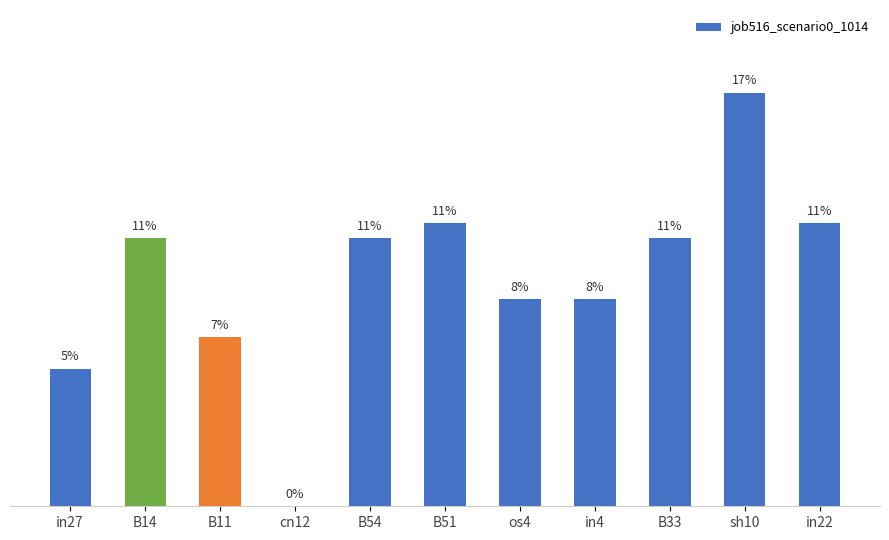

Are the bars horizontal?

No